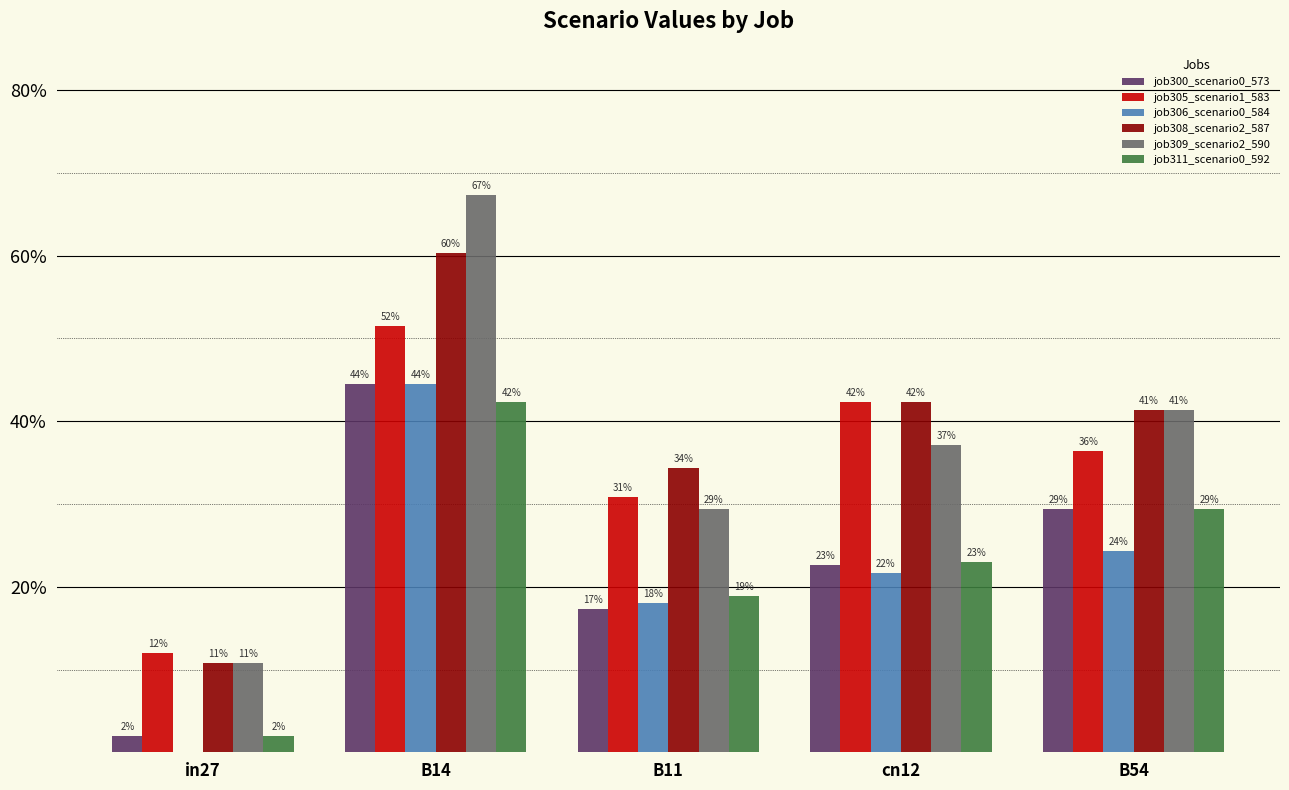

Reading left to right, extract all data points from this chart.

job300_scenario0_573: 0.0	0.4	0.2	0.2	0.3
job305_scenario1_583: 0.1	0.5	0.3	0.4	0.4
job306_scenario0_584: 0.0	0.4	0.2	0.2	0.2
job308_scenario2_587: 0.1	0.6	0.3	0.4	0.4
job309_scenario2_590: 0.1	0.7	0.3	0.4	0.4
job311_scenario0_592: 0.0	0.4	0.2	0.2	0.3